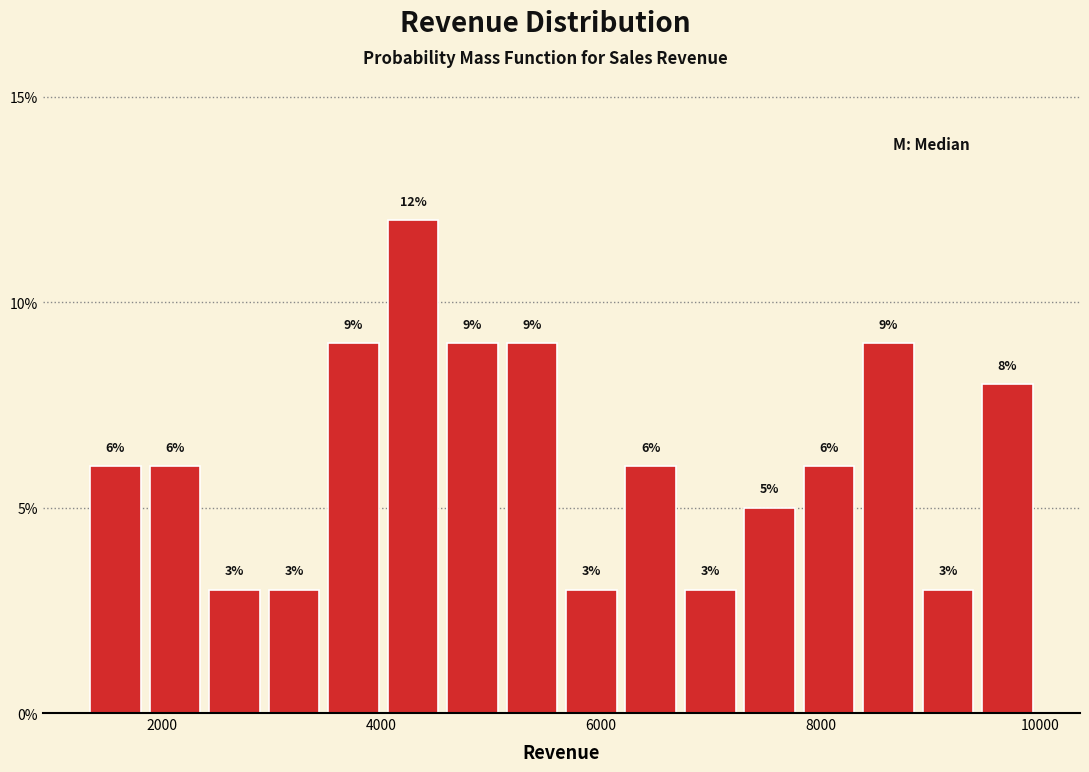

Around what value on the x-axis is the tallest bar? Give the approximate position of its centre, as read against the axis.

4200